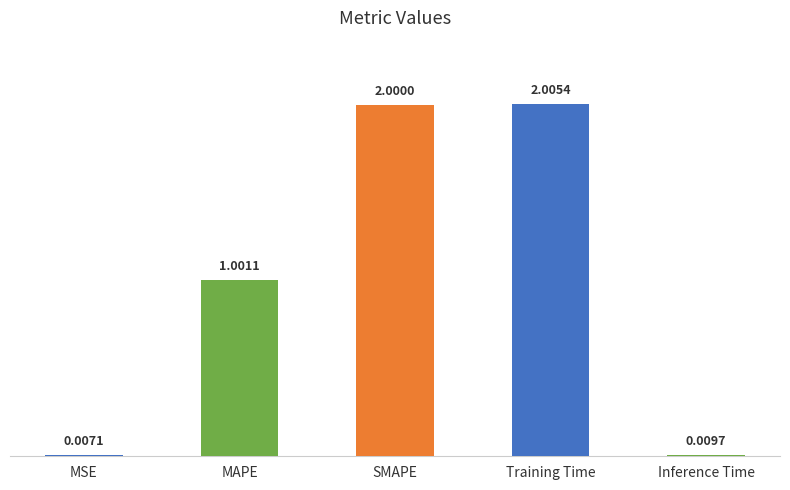

Which has a higher value, SMAPE or Inference Time?

SMAPE